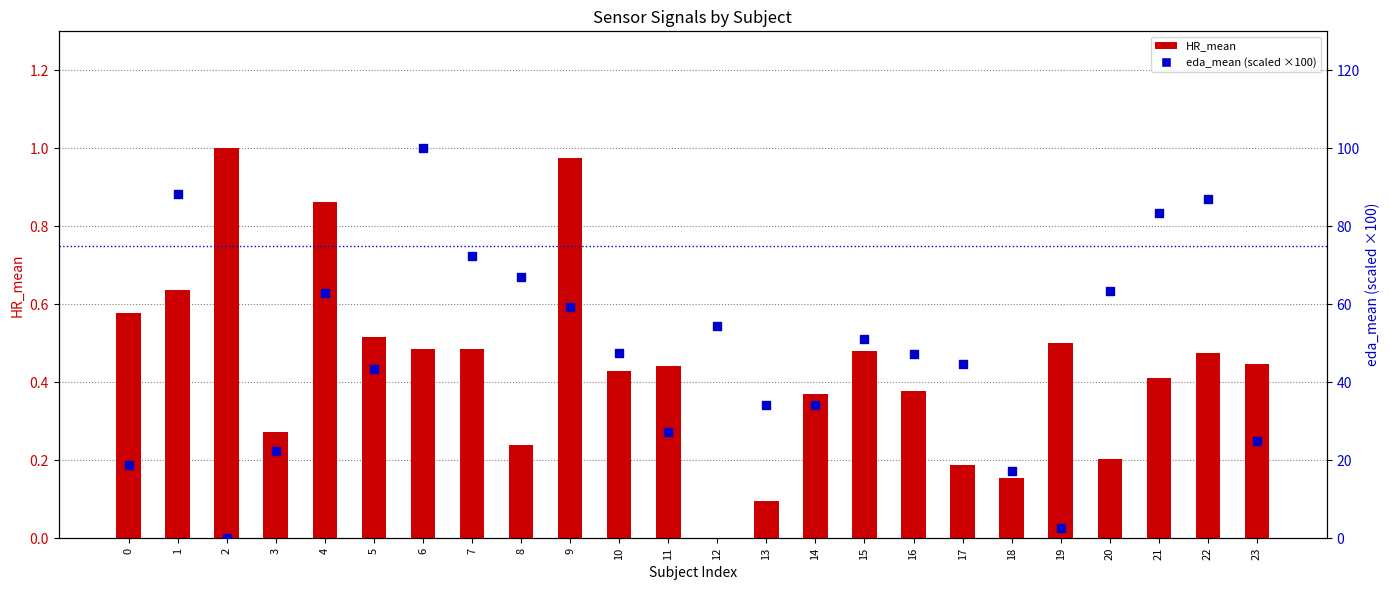

Which series reaches the maximum Y coordinate?

eda_mean (×100)